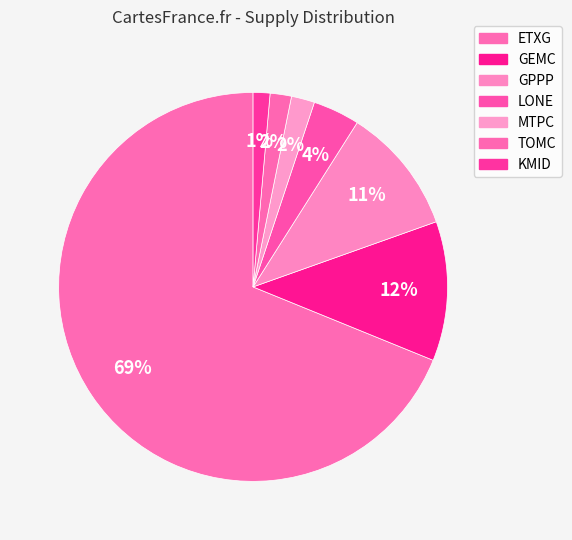

Rank the categories by value from highest to lowest.

ETXG, GEMC, GPPP, LONE, MTPC, TOMC, KMID